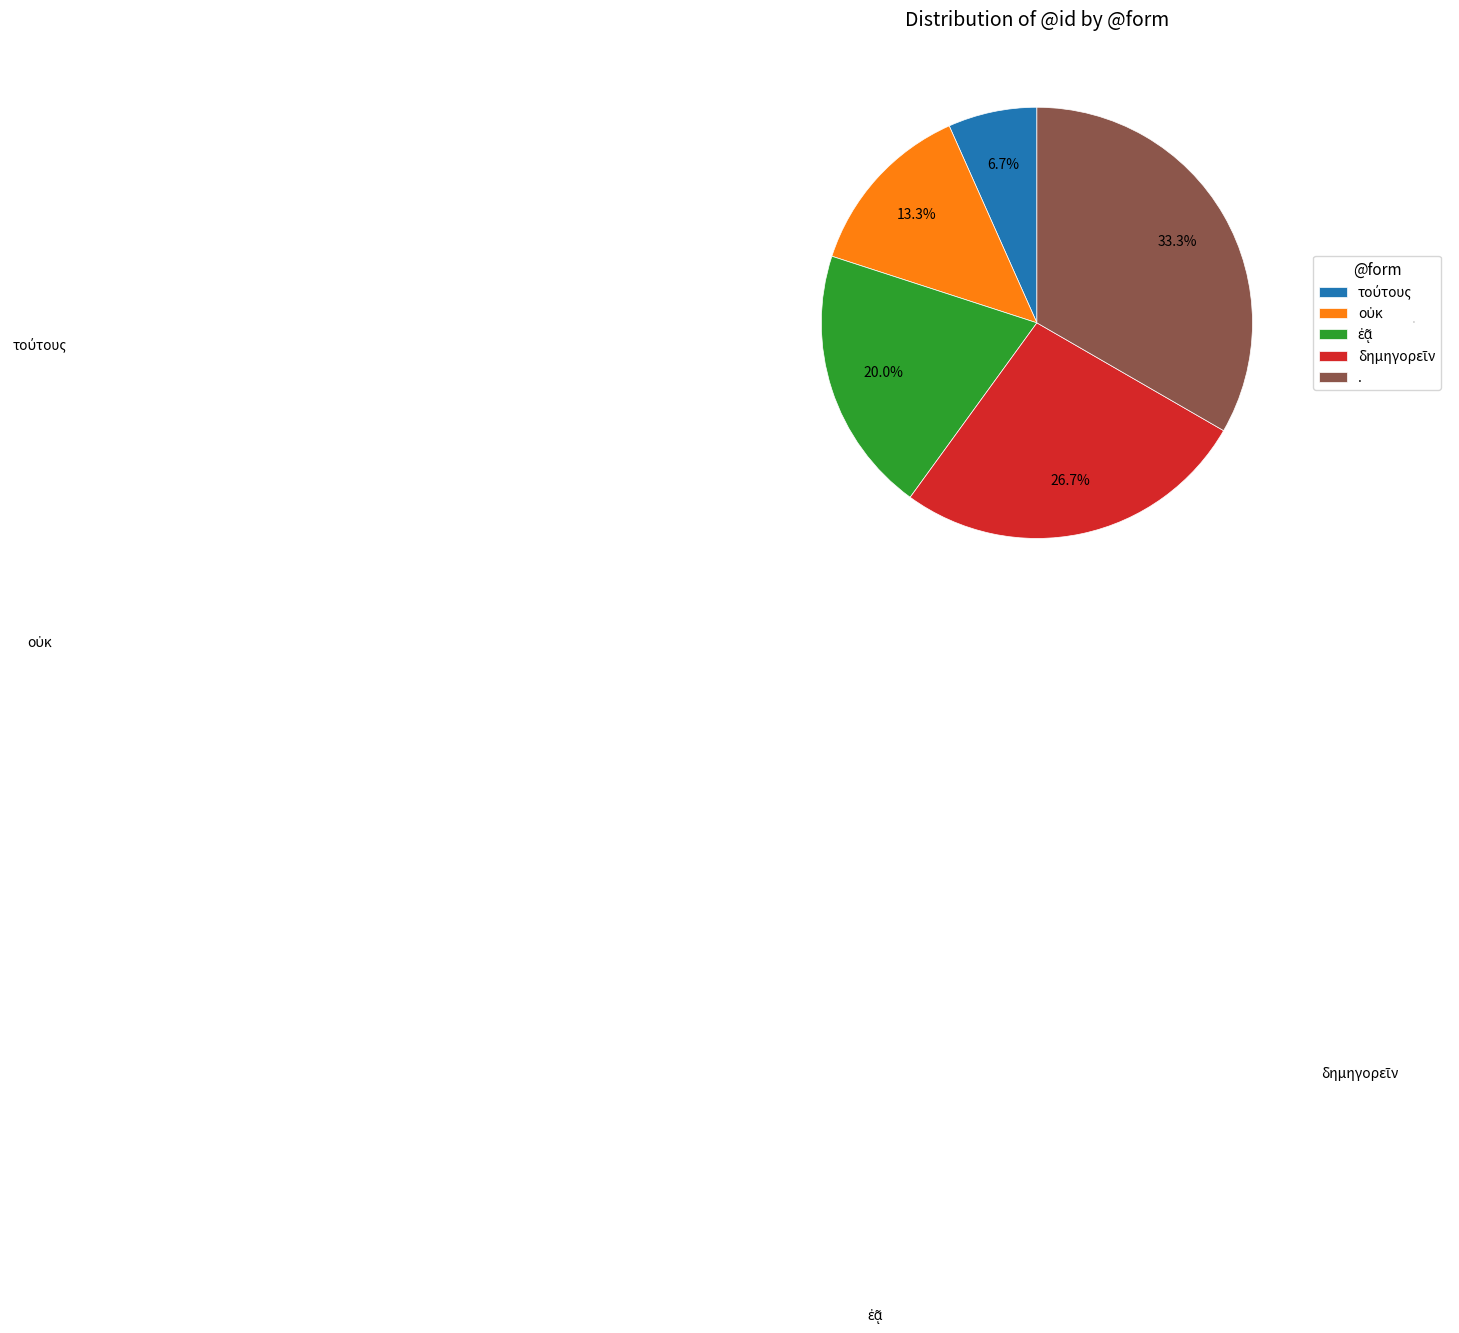

Is there any slice that represents more than half of the pie?

No